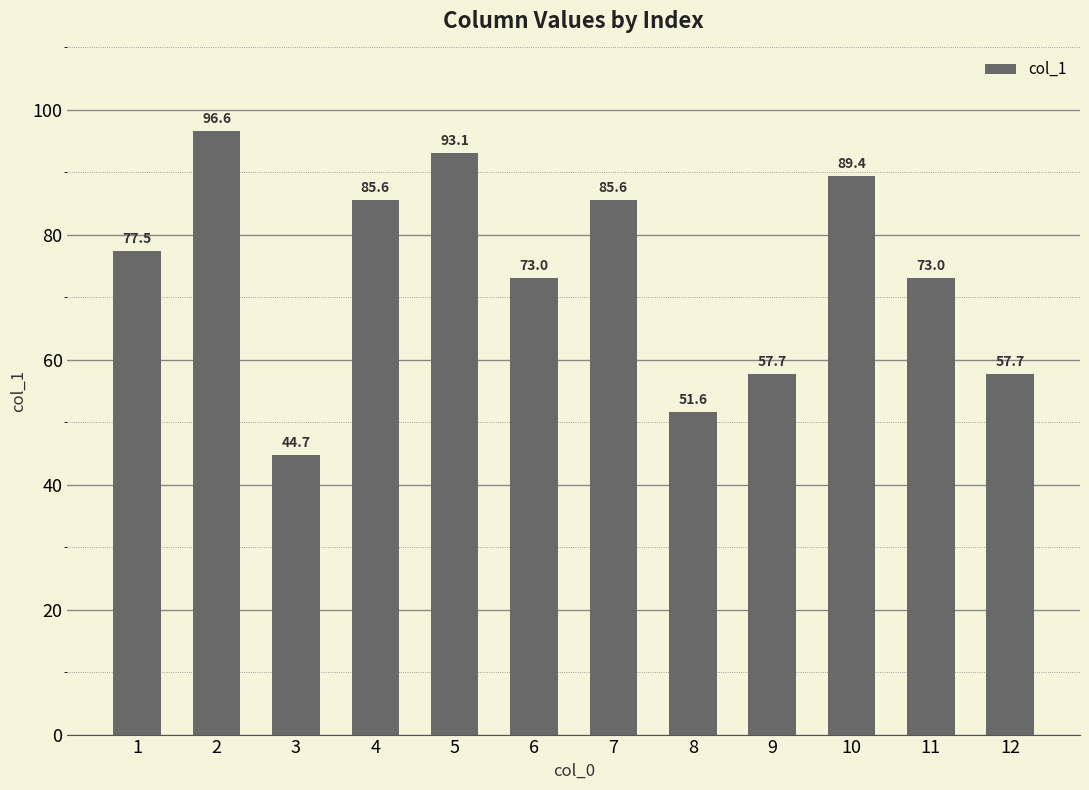

How many values are below 77?

6